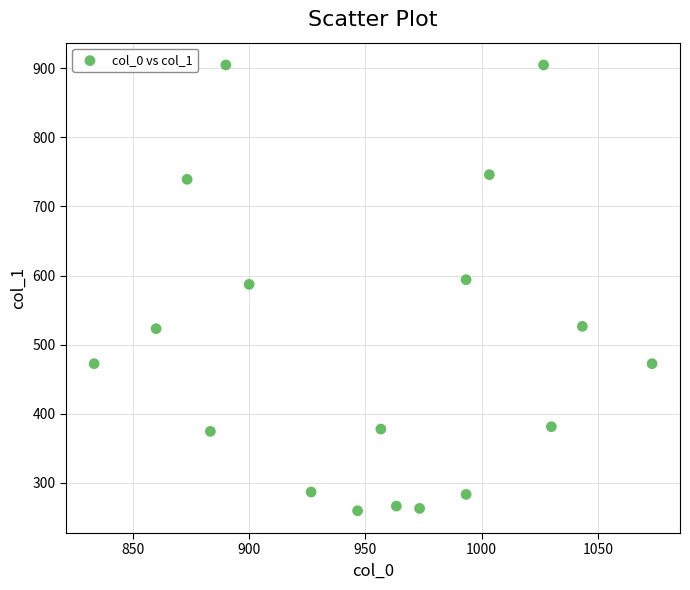

What is the range of Y values (max minus min)?

644.6